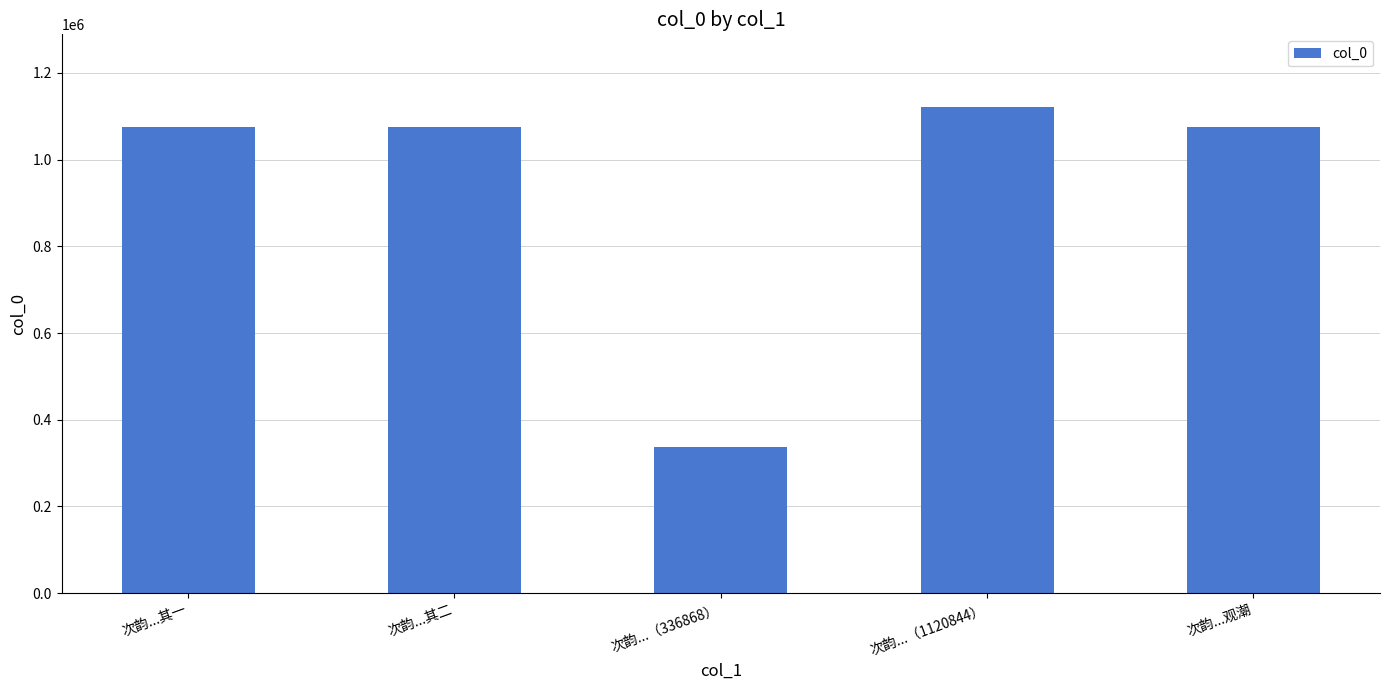

How many bars are there in total?

5